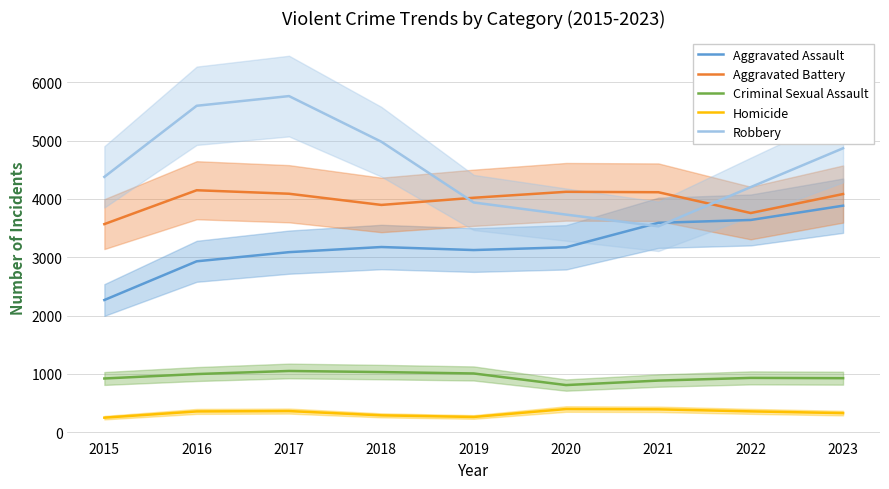

What is the total value across all series at 2021?

12515